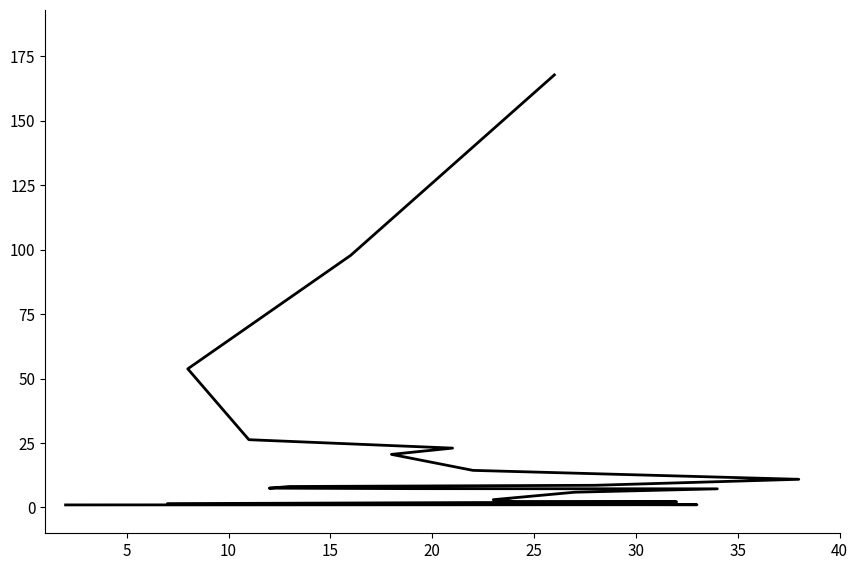

What is the sum of all values?

470.2